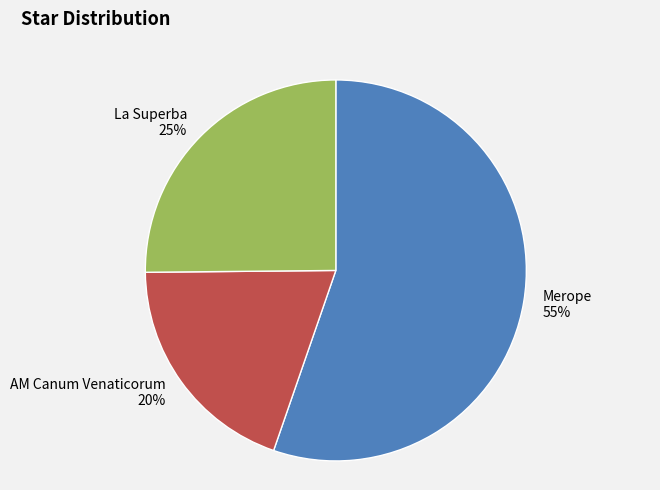

What is the largest slice in the pie chart?

Merope